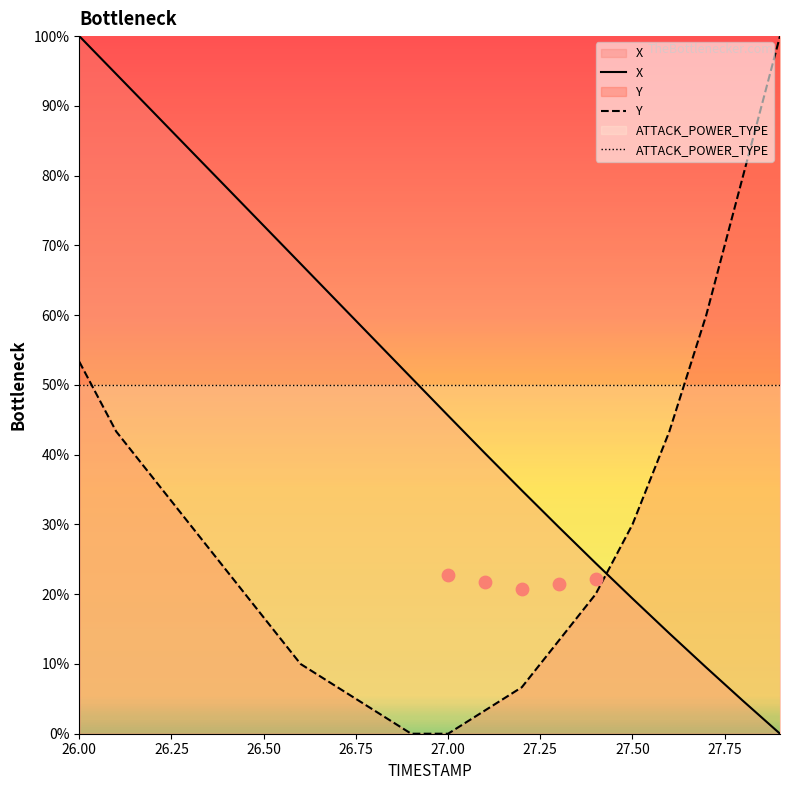

At how many categories does at least one series exceed 84?

4